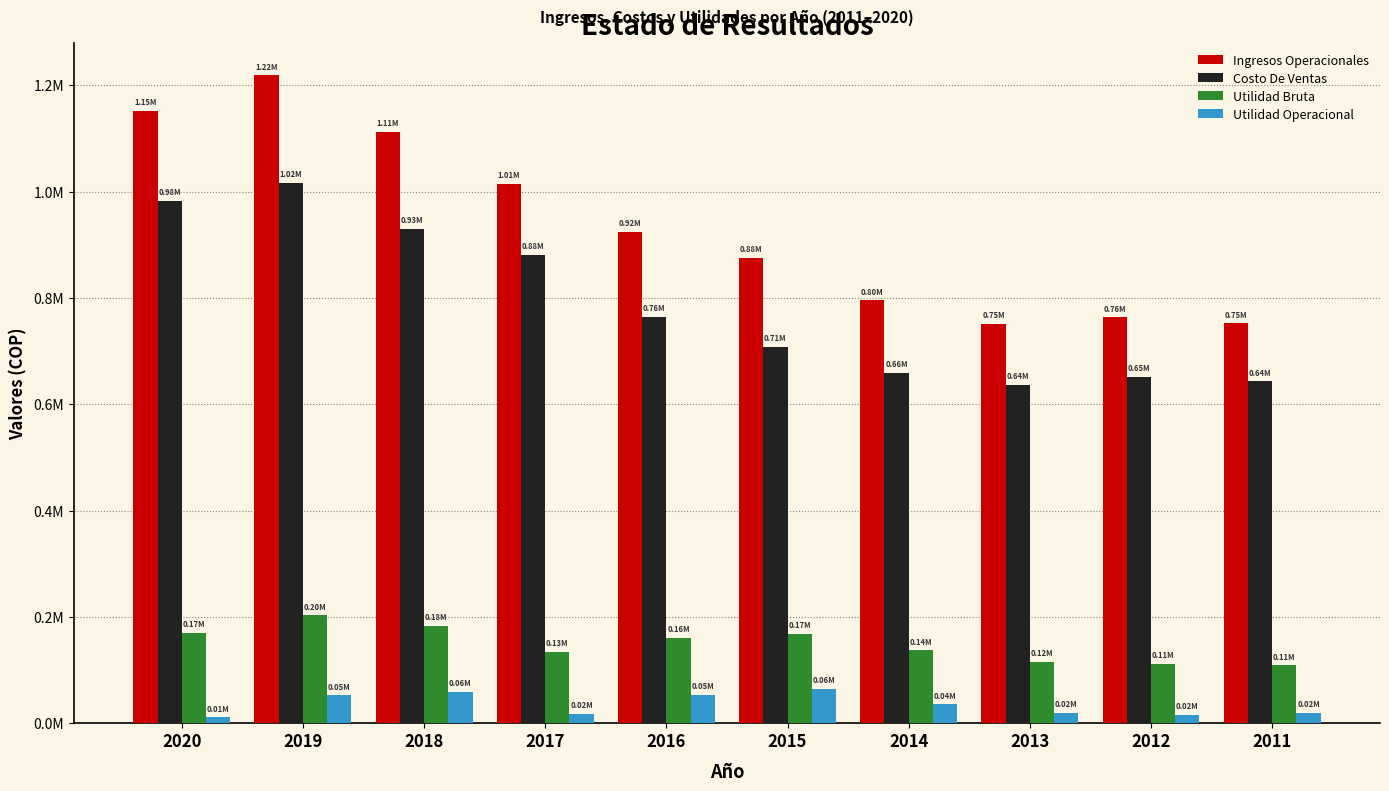

Where is Ingresos Operacionales nearest to the value 985239?

2017